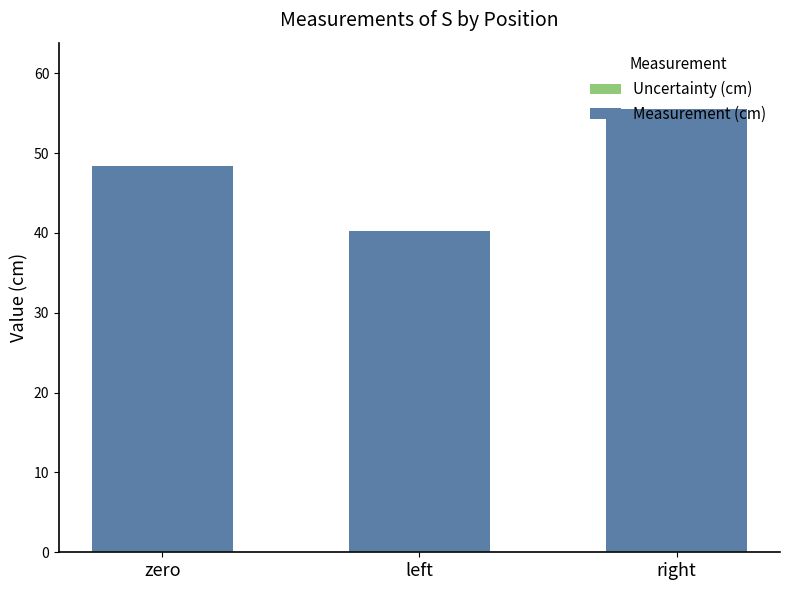

At which category is the sum across all series the highest?

right